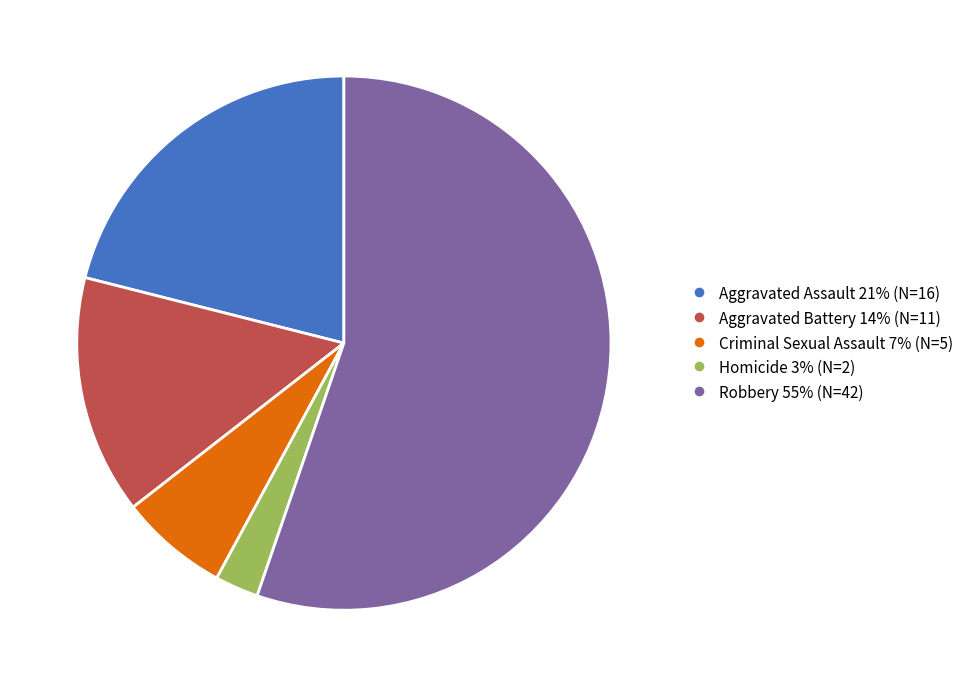

Is Robbery the majority of the pie?

Yes